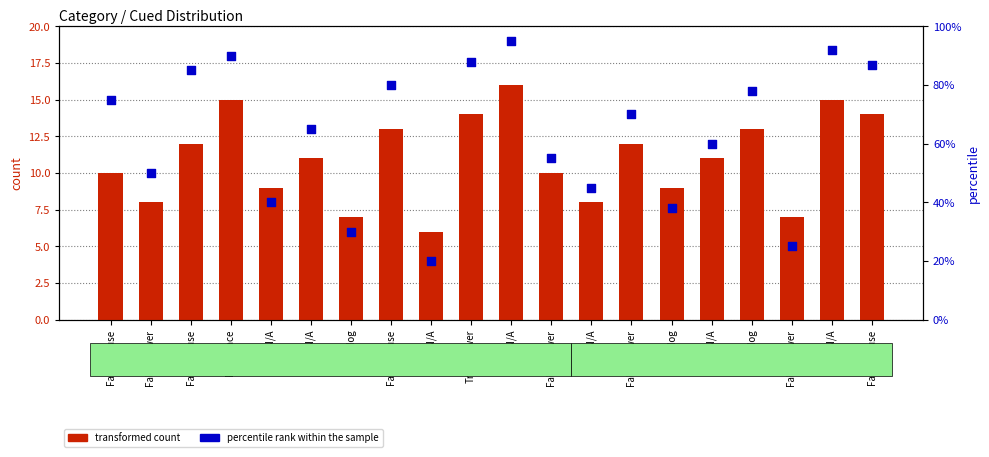

At which category is the sum across all series the highest?

True/N/A